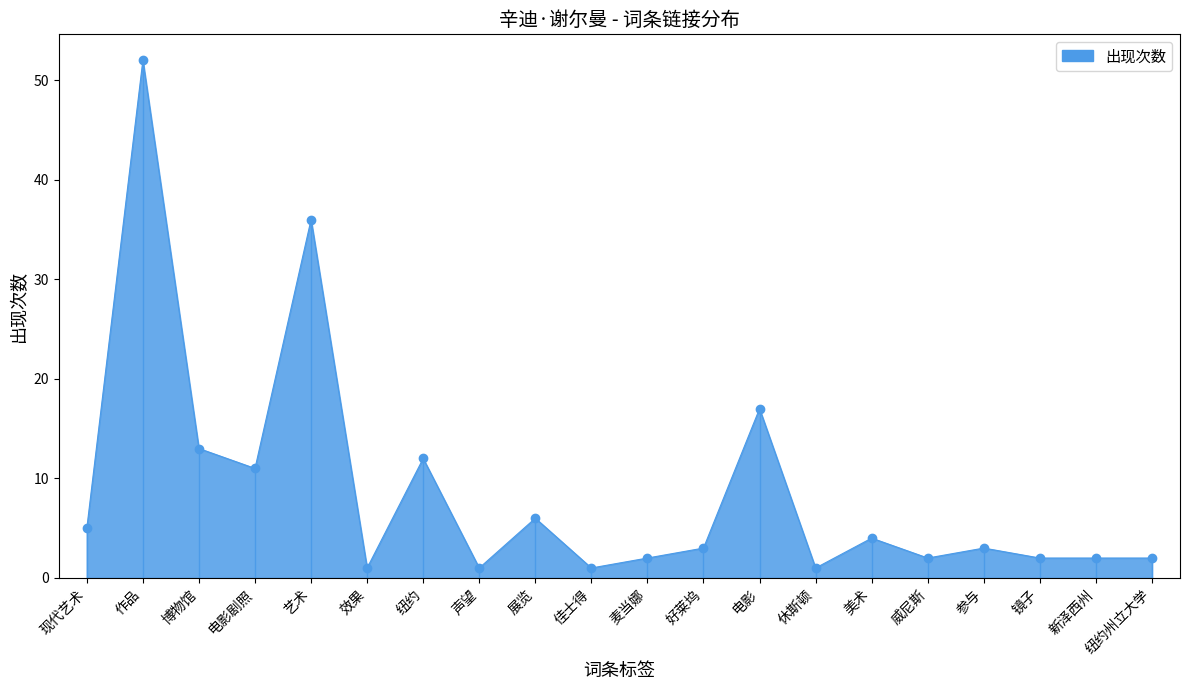

What position from the left is 美术?

15